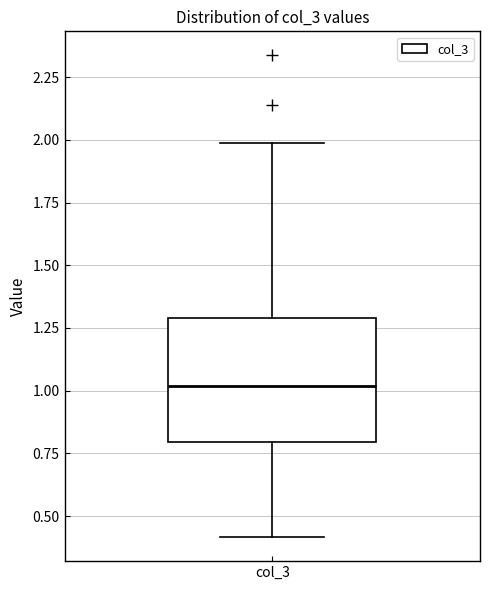

Transcribe this box plot: give where the median line is, the range the box spans, and where the two whiskers end, as read against the y-axis. The values are not printed on the chart, so give them approximately, as read against the axis.

median 1.0, box 0.8 to 1.3, whiskers 0.4 to 2.0